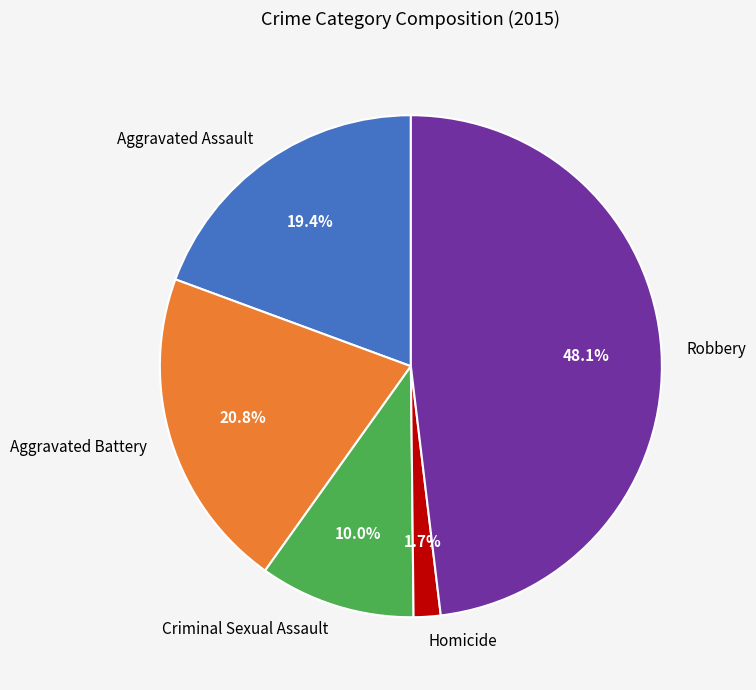

To the nearest percent, what percentage of the pie is Criminal Sexual Assault?

10%